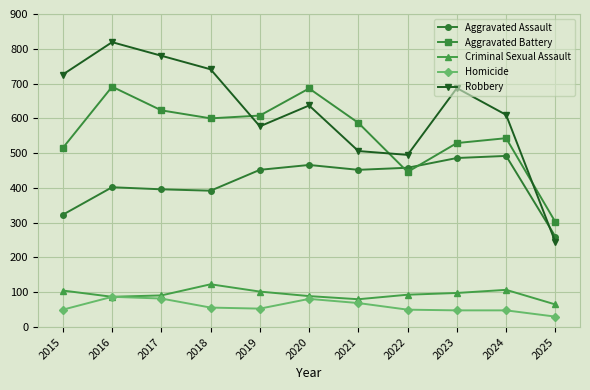

What is the difference between the Aggravated Battery values at 2023 and 2024?

14